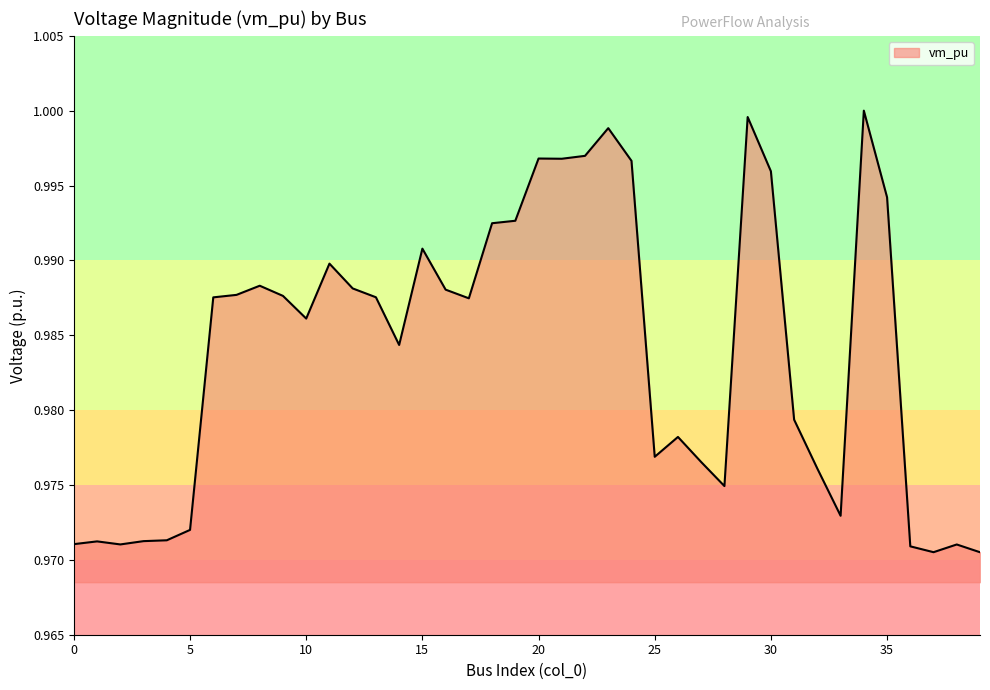

Does the chart display data point markers on the line(s)?

No